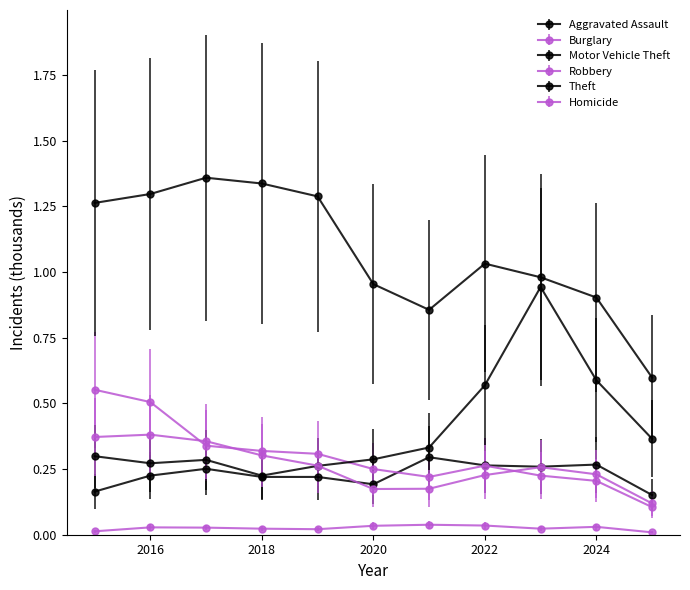

Which series has the largest range (max minus min)?

Theft